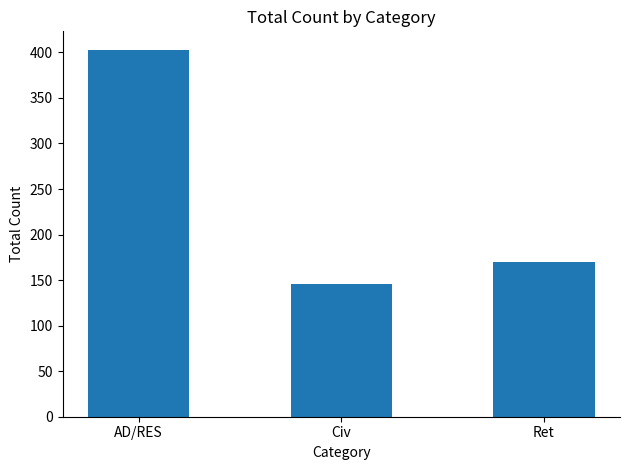

Between AD/RES and Civ, which is larger?

AD/RES